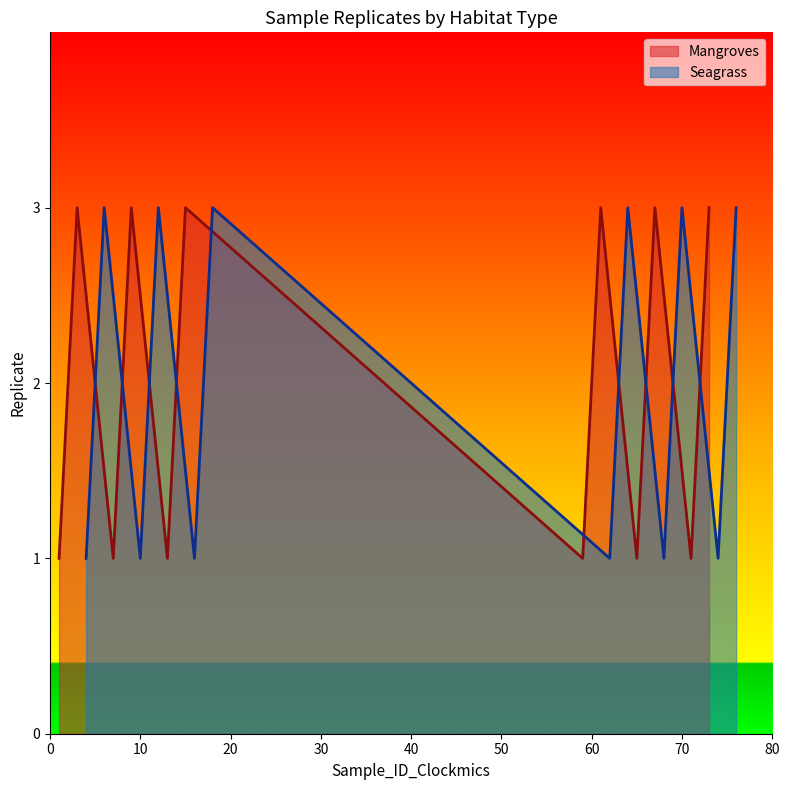

How many values in the Mangroves series exceed 2?

6